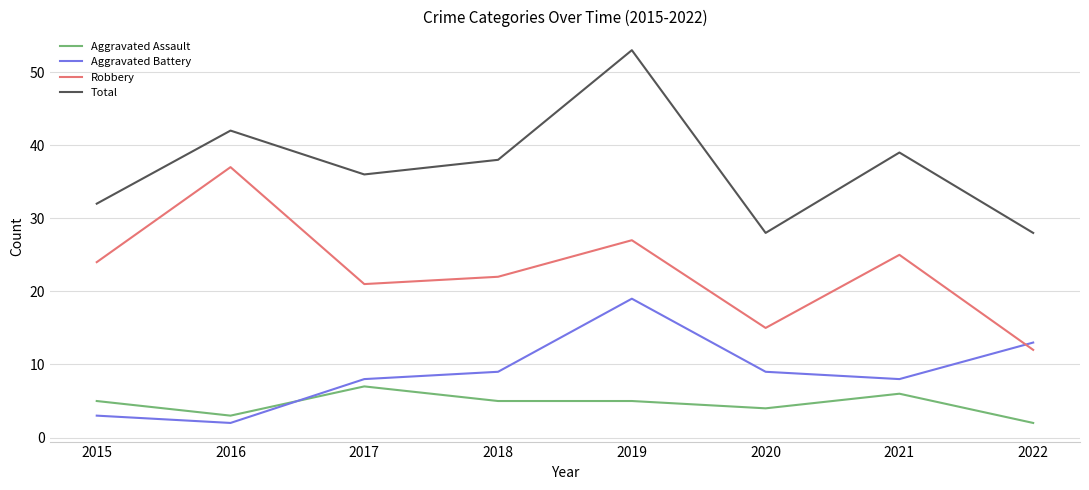

What is the average value of the Total series?

37